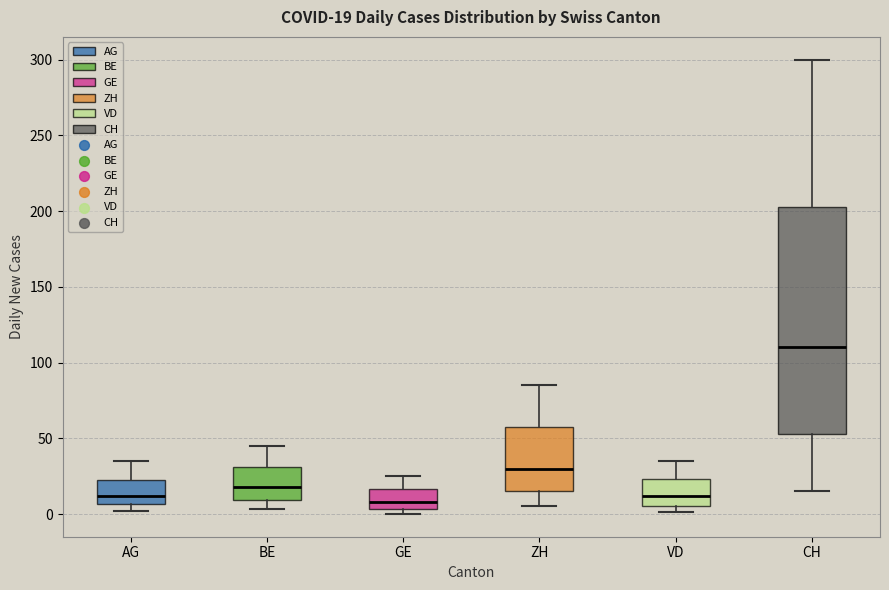

Which box's median line is the highest?

CH